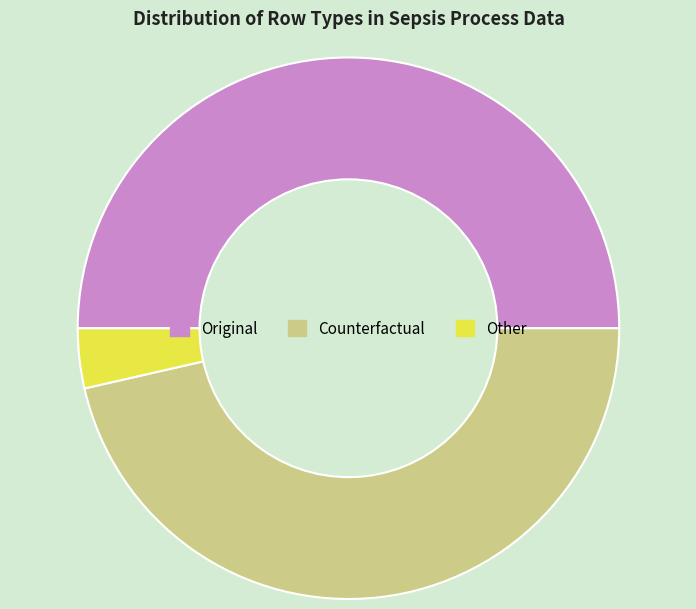

Which category has the smallest portion of the pie?

Other